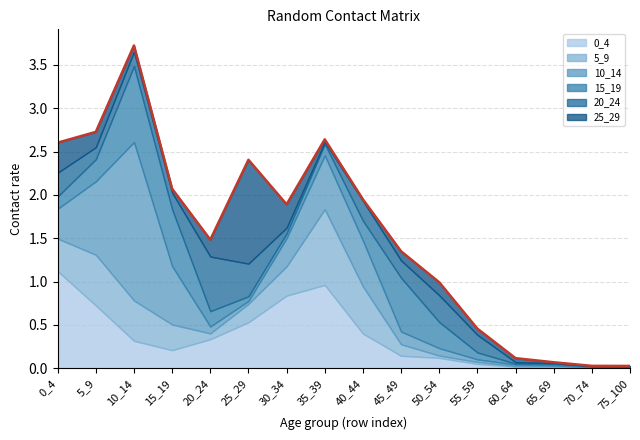

What is the difference between the second highest and minimum values?

2.7